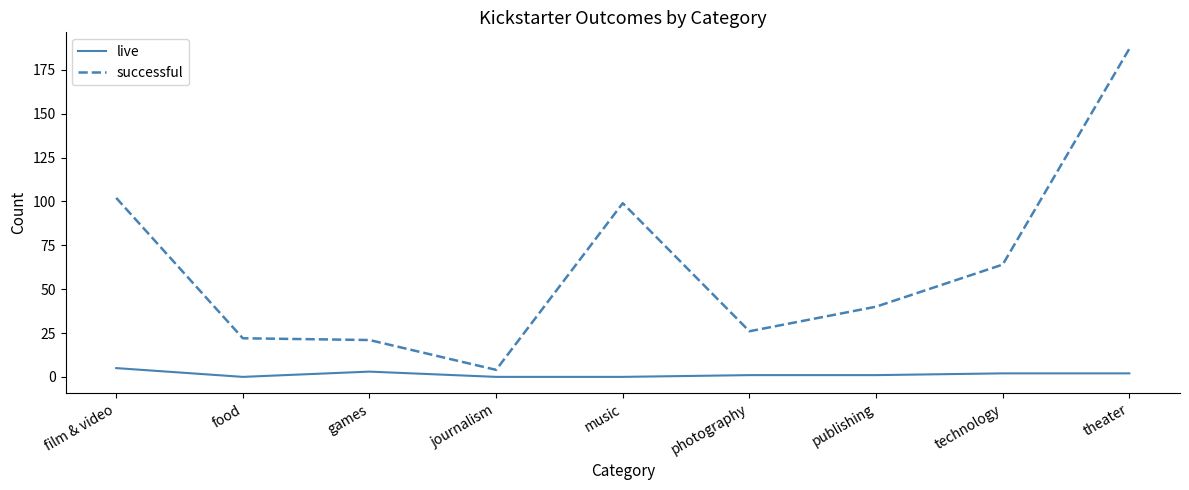

List the series in order of their peak value, highest first.

successful, live